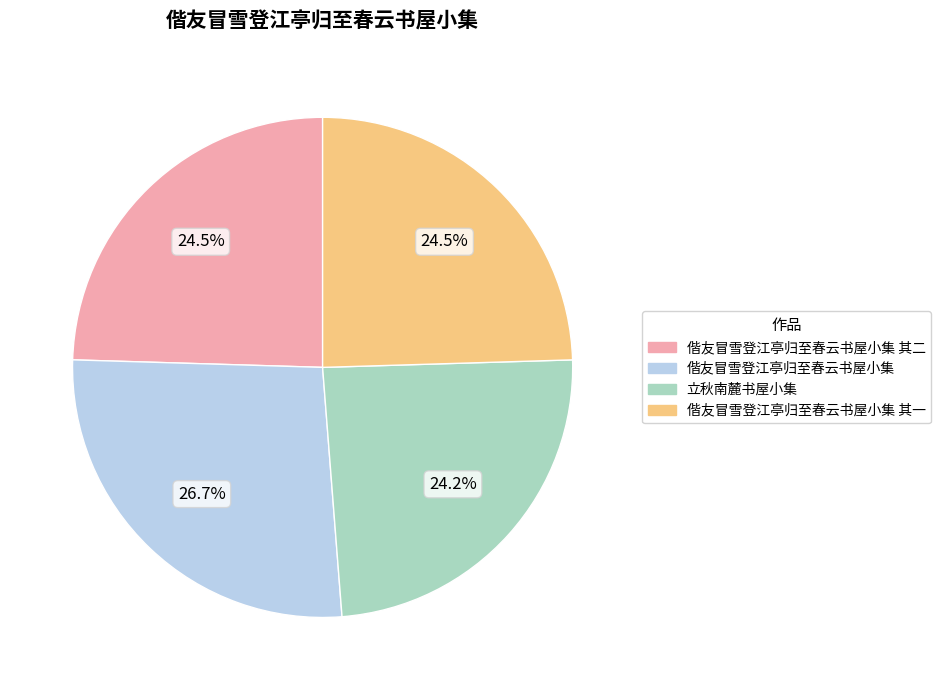

Is there any slice that represents more than half of the pie?

No